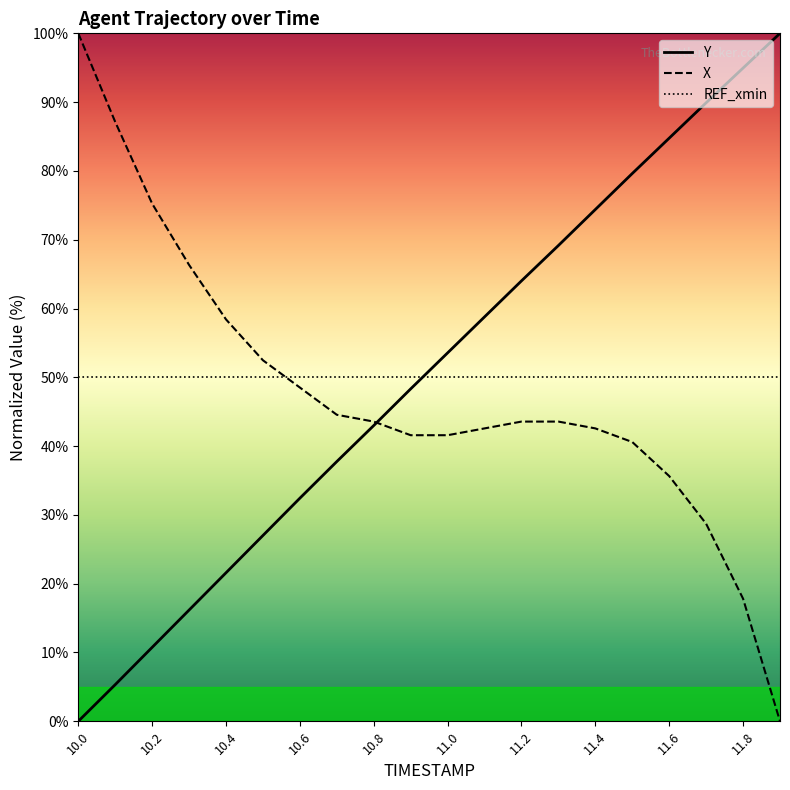

What is the greatest value displayed?

100.0